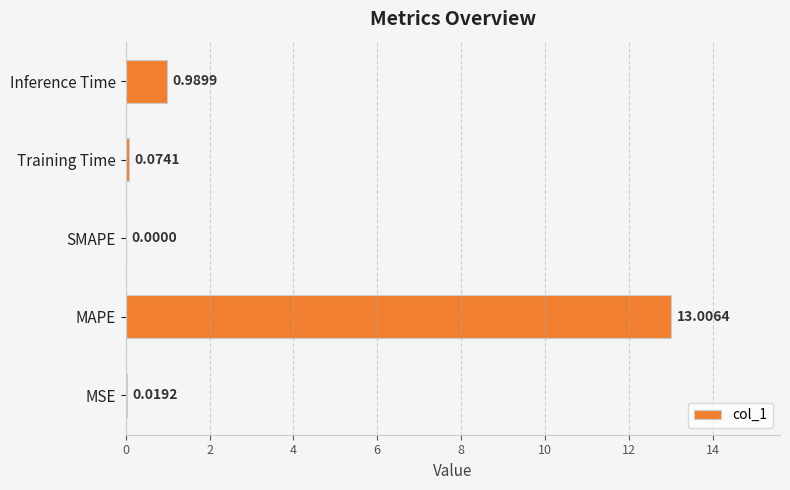

At which category does the chart reach its peak across all series?

MAPE